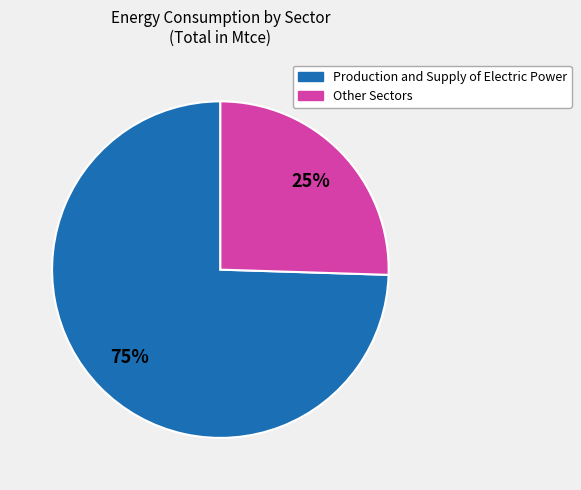

Is there a majority slice in this chart?

Yes